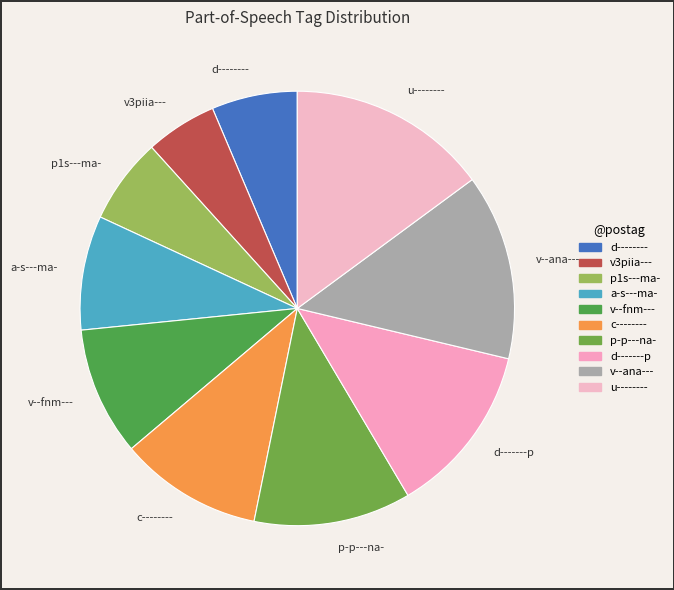

How many slices are in this pie chart?

10